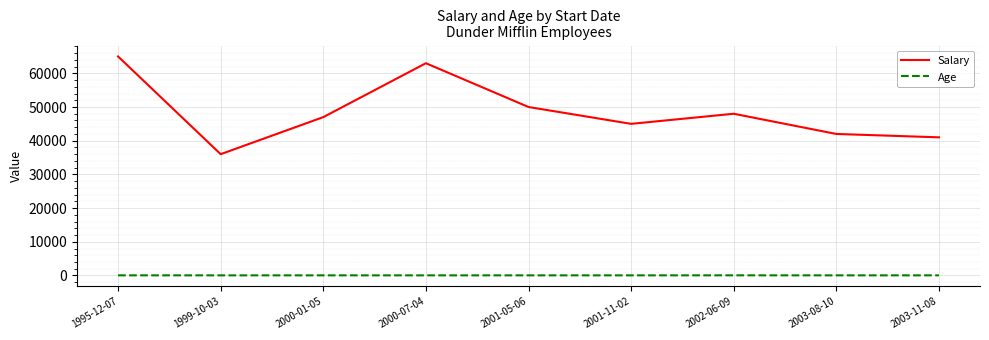

Which series has the largest range (max minus min)?

Salary